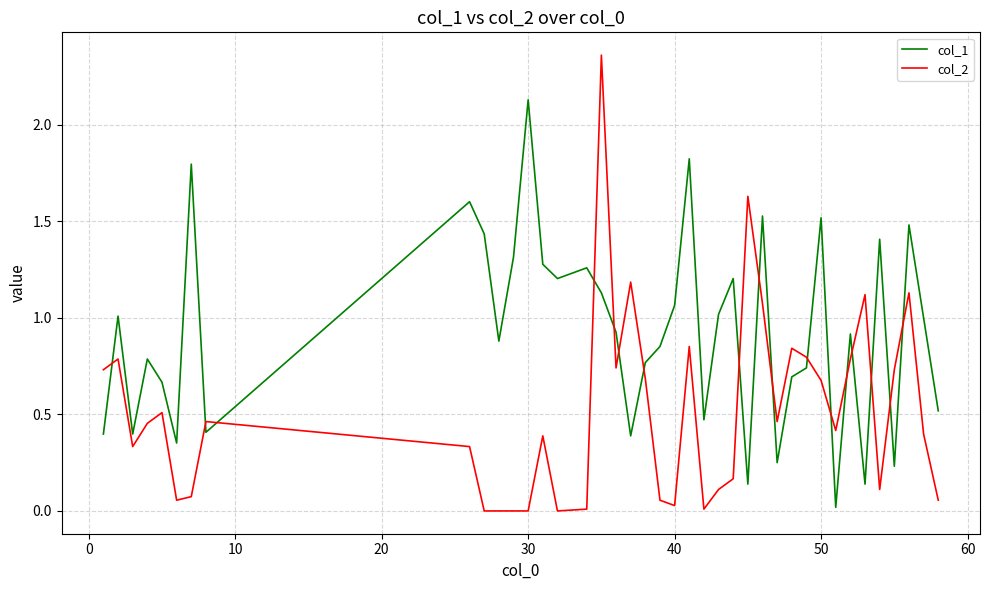

Rank the series by their maximum value, from lowest to highest.

col_1, col_2